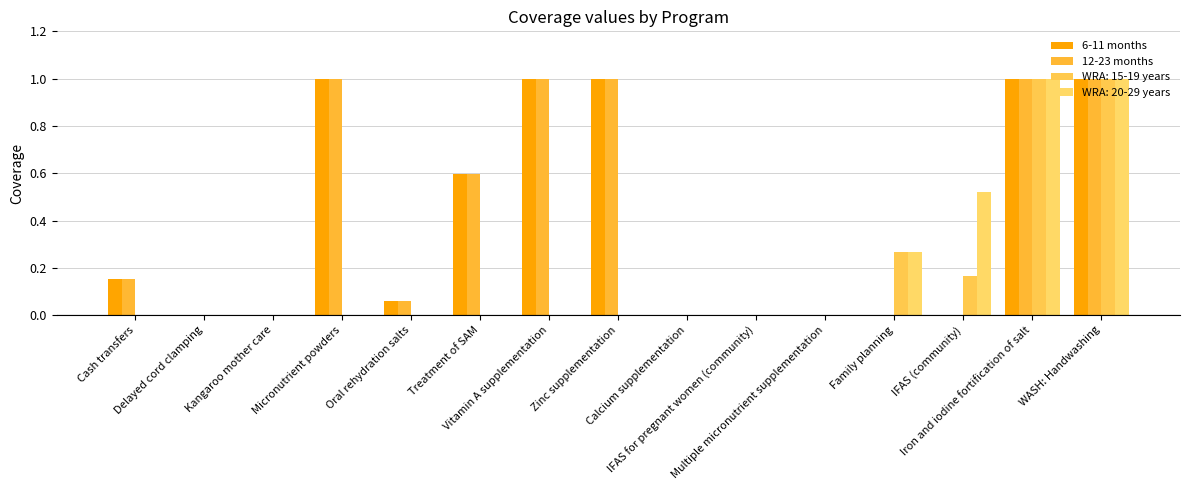

Count the number of categories in the chart.

15